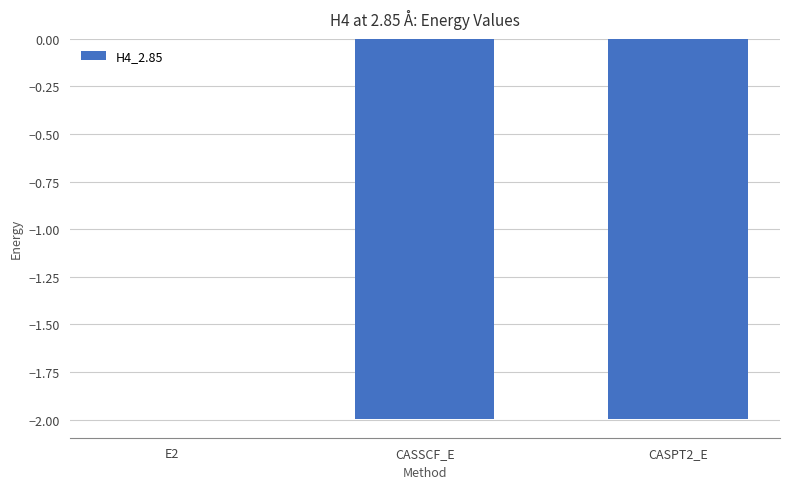

What is the change in value from E2 to CASPT2_E?

-2.0